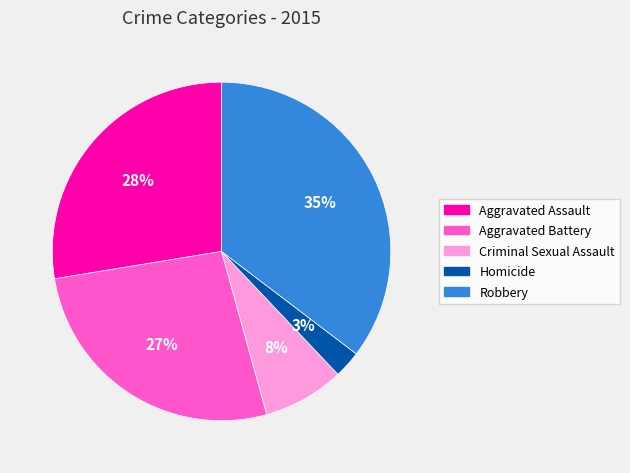

To the nearest percent, what is the combined percentage of Robbery and Criminal Sexual Assault?

43%